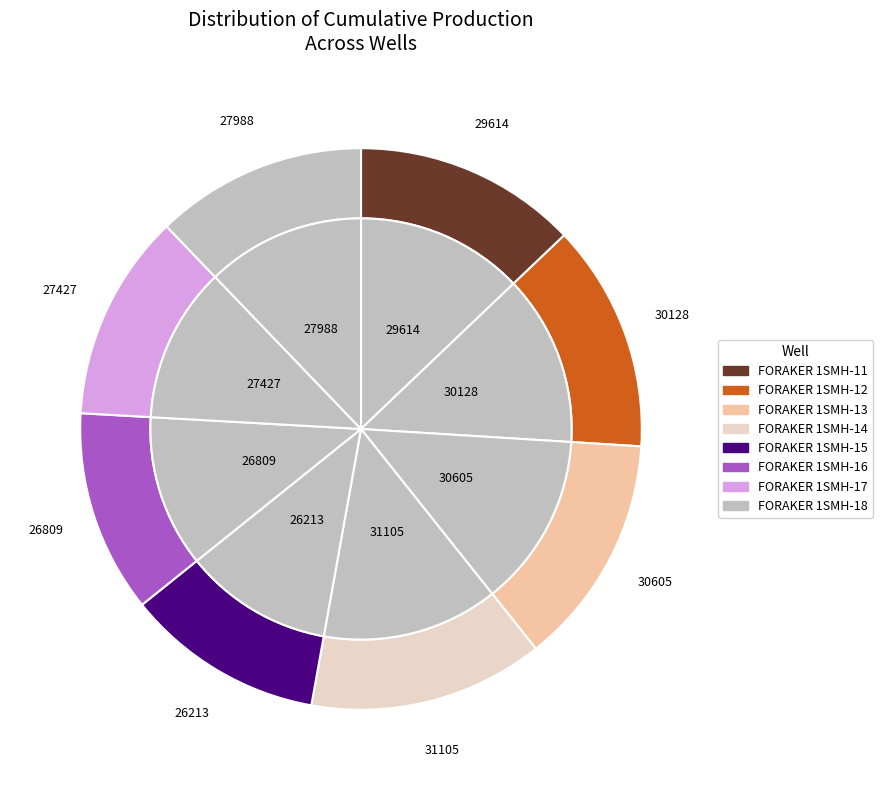

To the nearest percent, what is the difference between the largest and smallest slice percentages?

2%